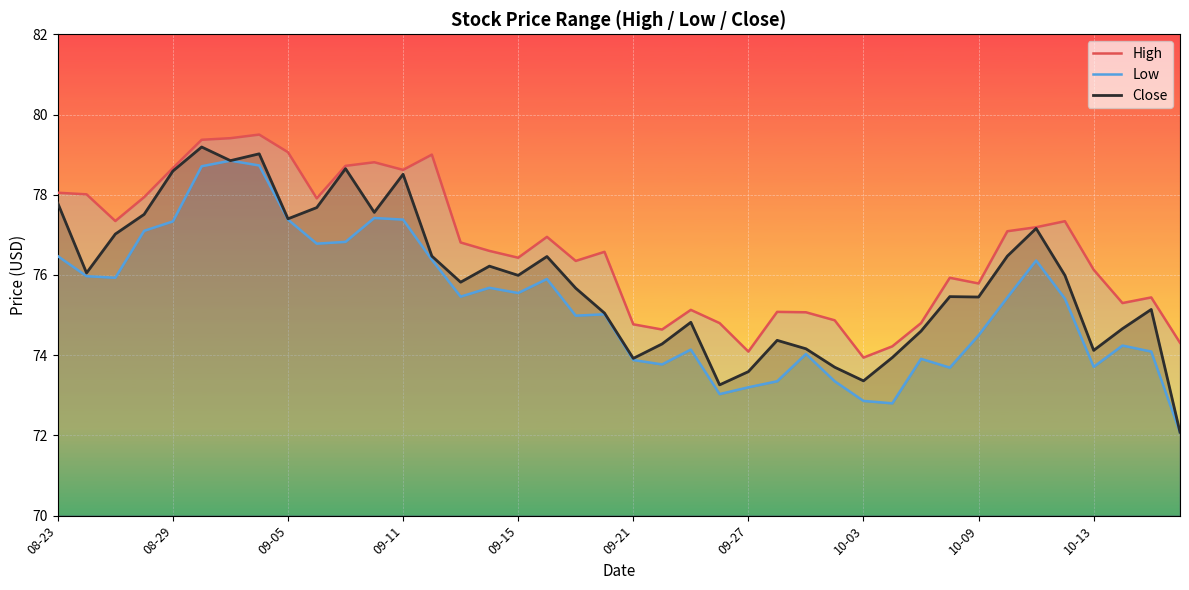

Which series changed the most between 22 and 23?

Close